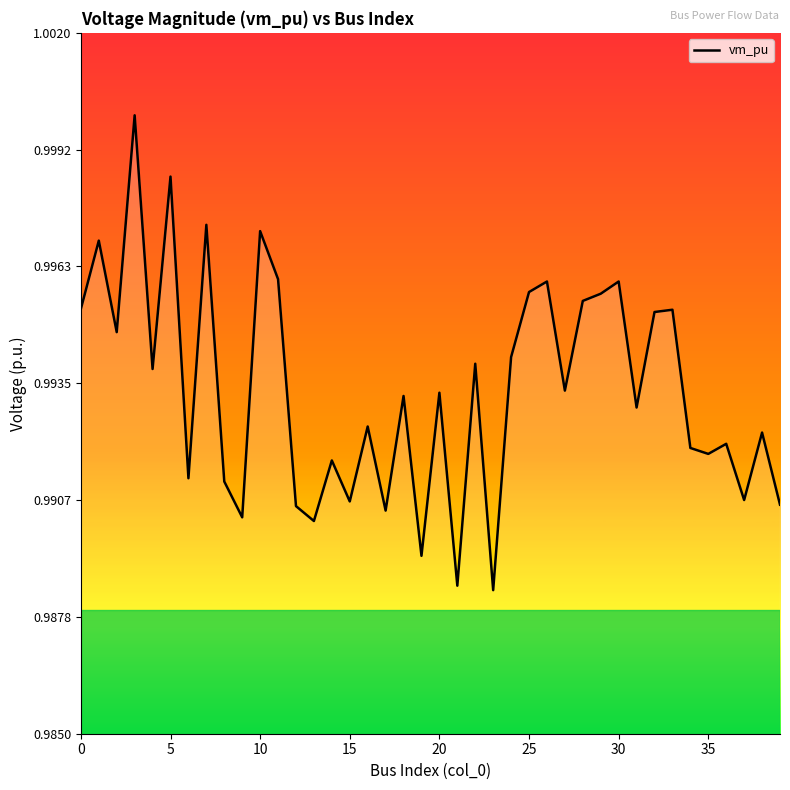

Does the chart have visible grid lines?

No